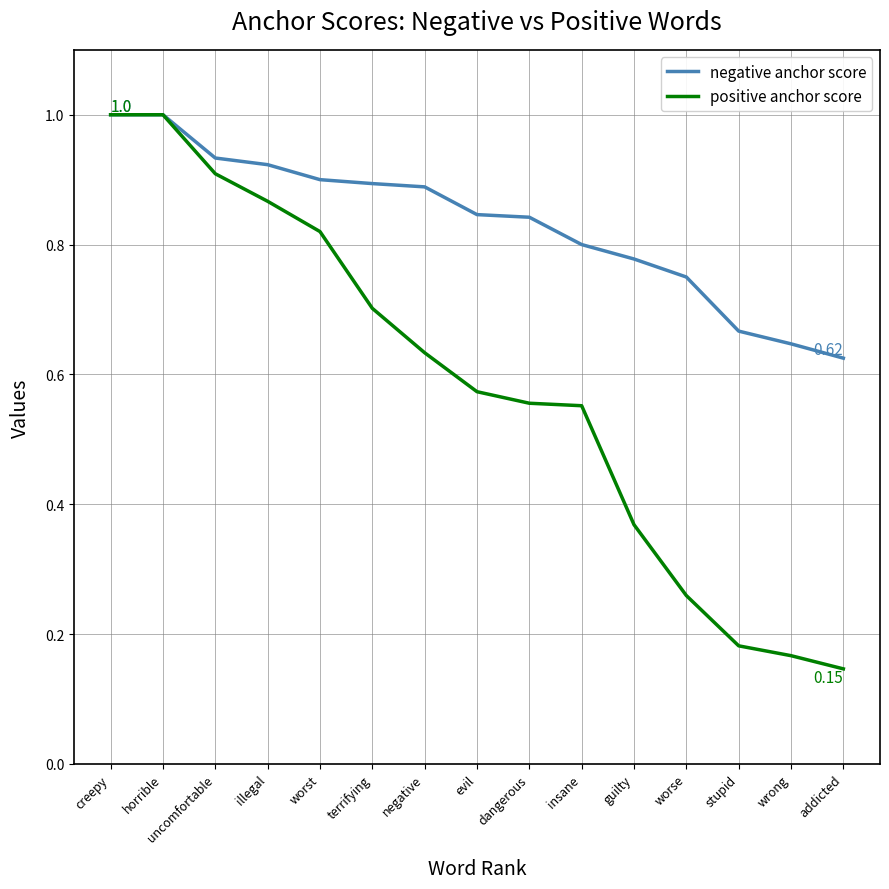

Is the value of negative anchor score at uncomfortable greater than the value of positive anchor score at worst?

Yes